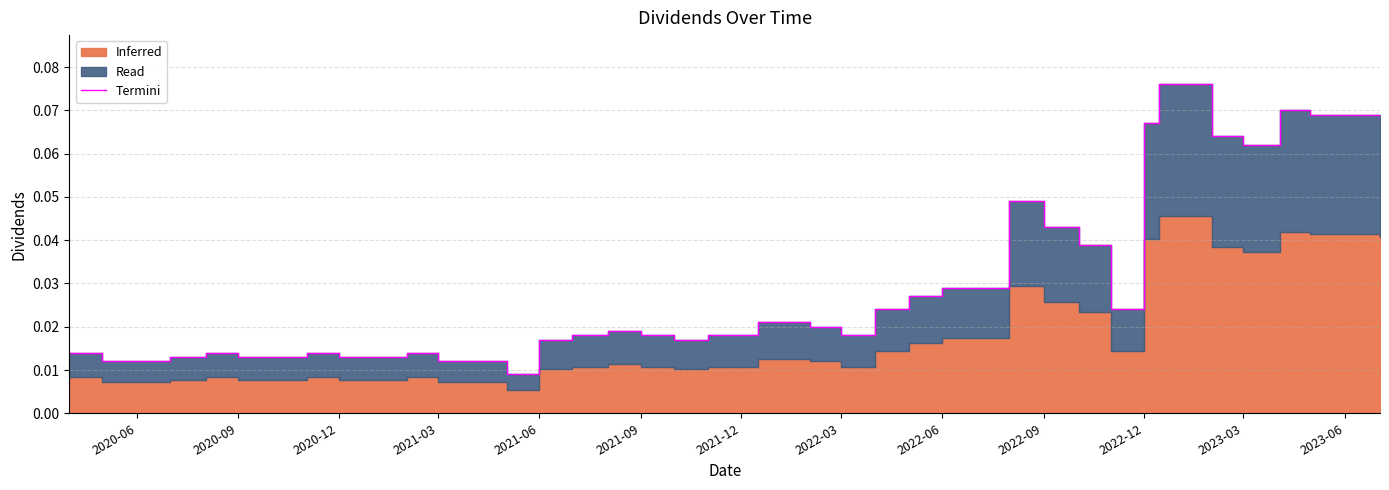

How many values are between 0 and 1?

40